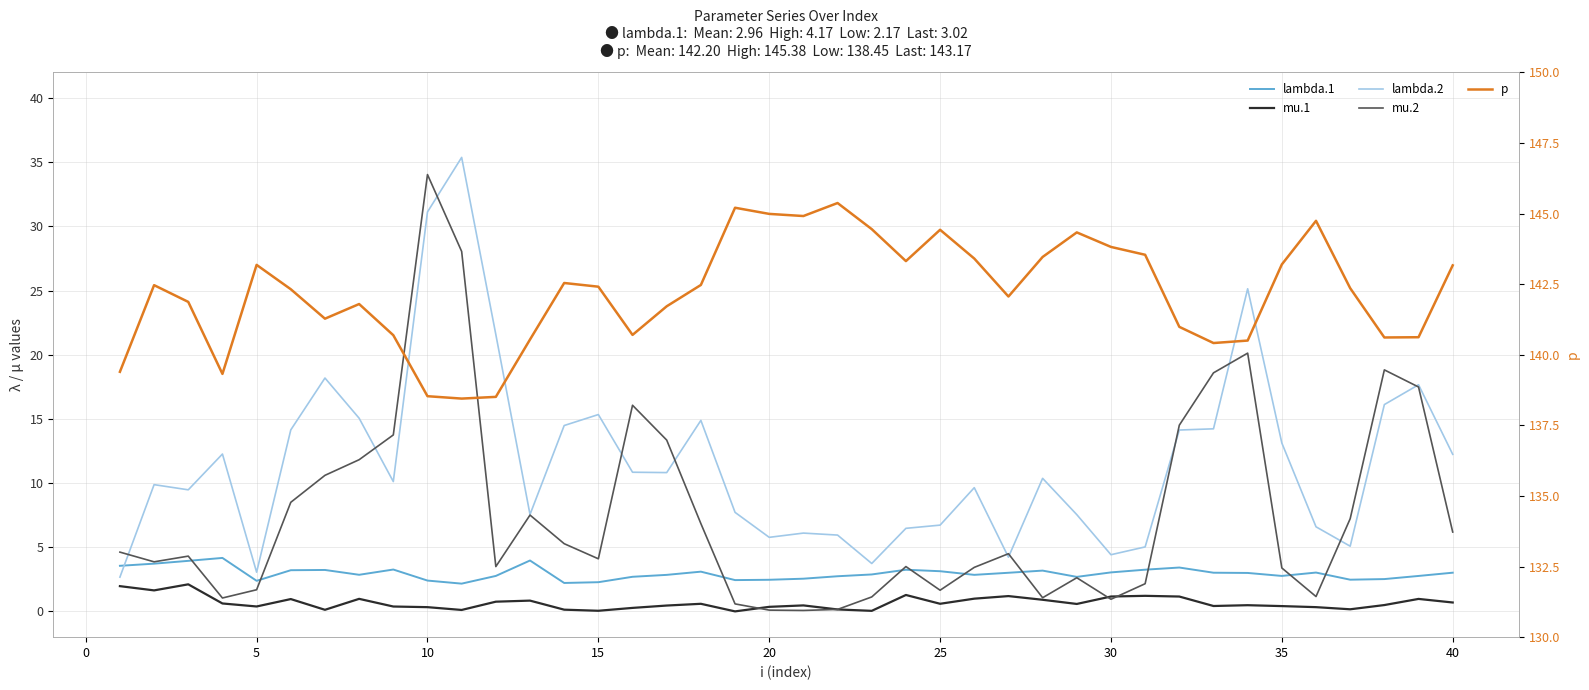

Does the chart display data point markers on the line(s)?

No